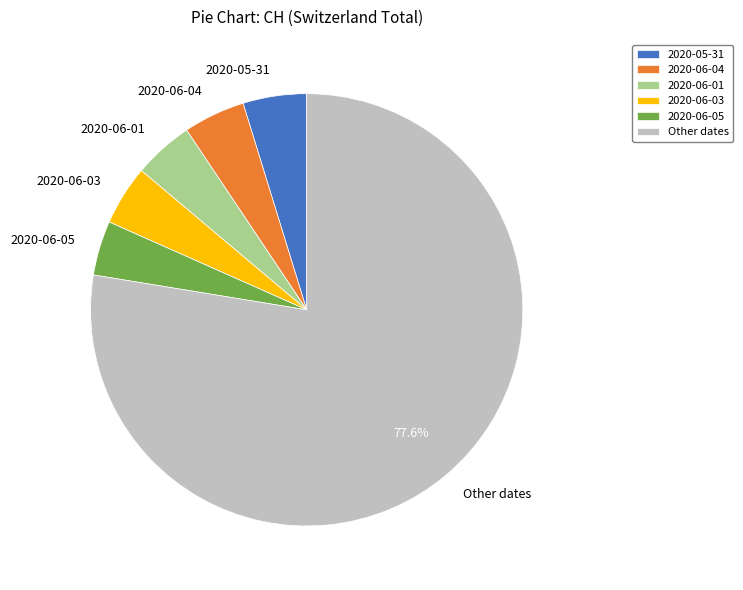

Does 2020-05-31 represent more than half of the total?

No